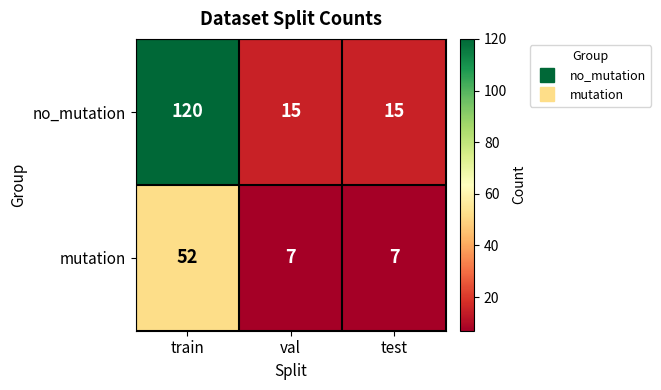

Reading left to right, what are all the values shown in this chart?

no_mutation: 120	15	15
mutation: 52	7	7